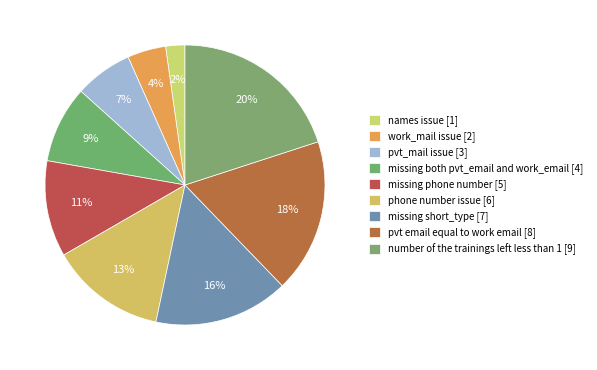

Which slice is the smallest?

names issue